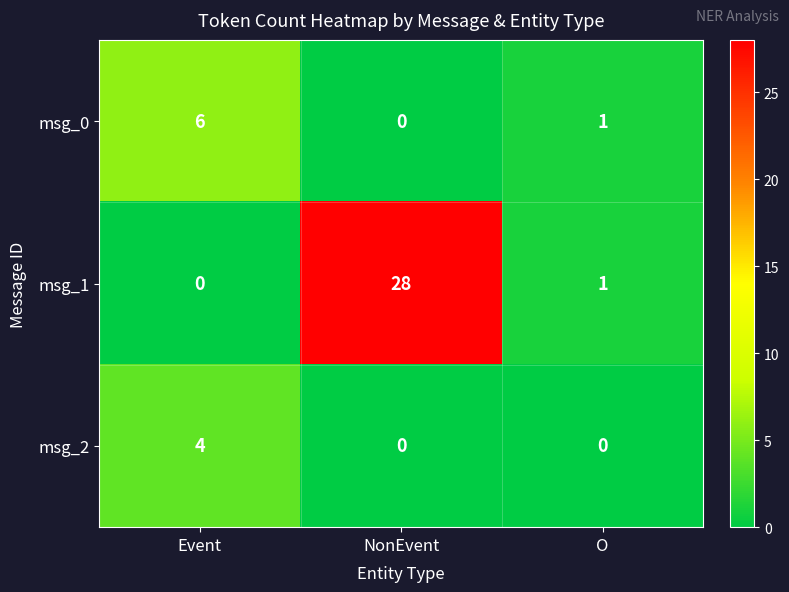

What is the difference between the highest and lowest values at NonEvent?

28